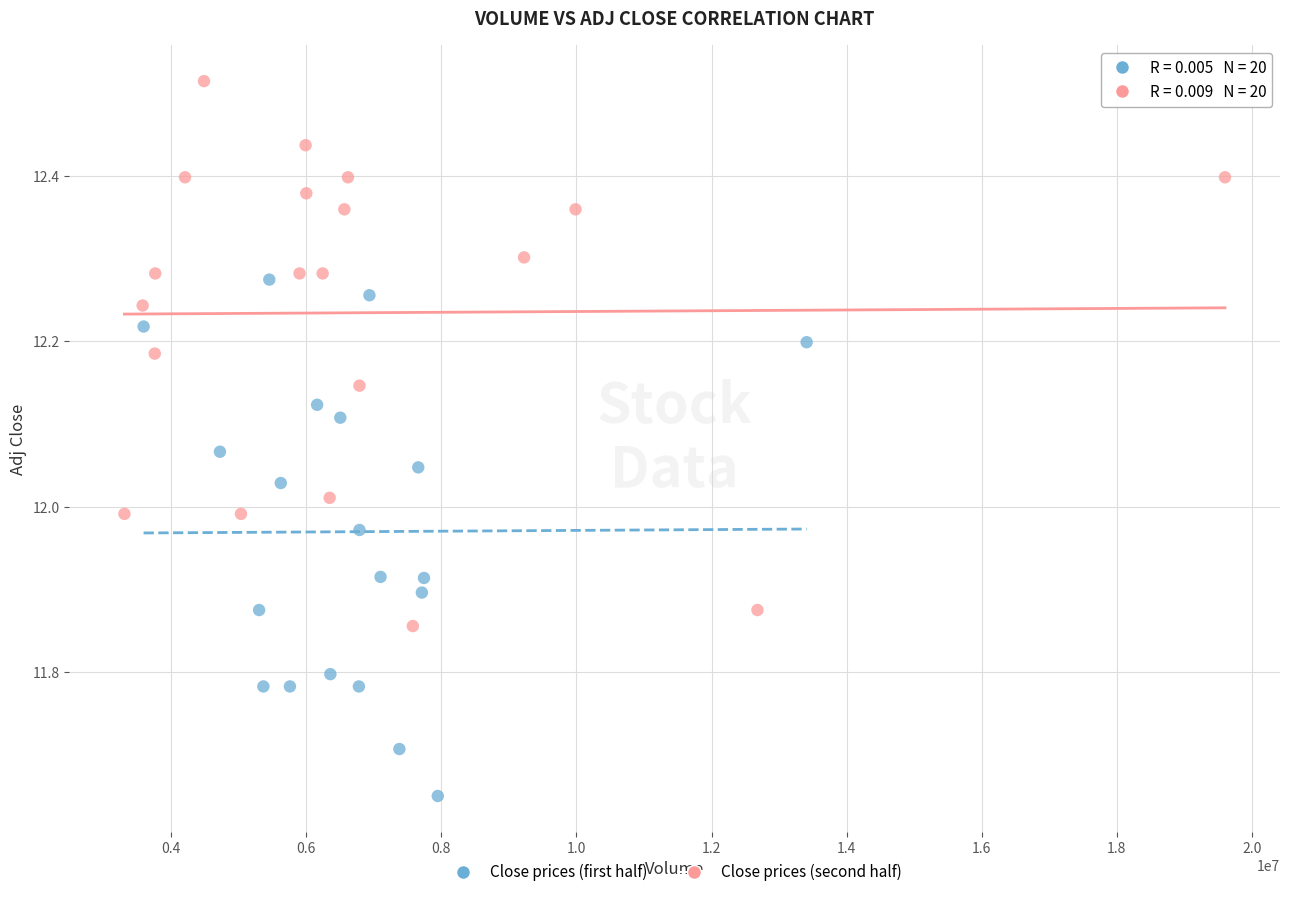

Which series contains the lowest Y value?

Close prices (first half)